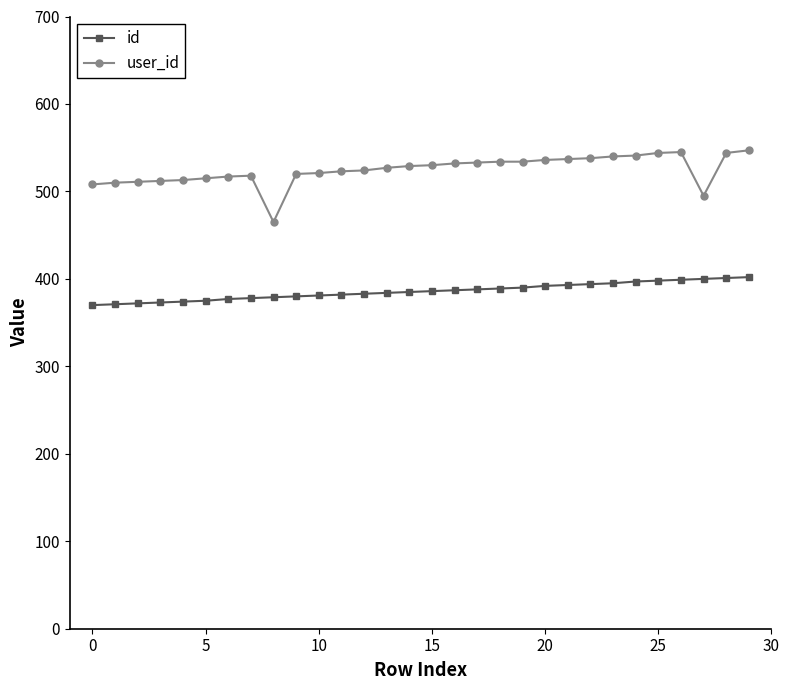

How many lines are shown in the chart?

2